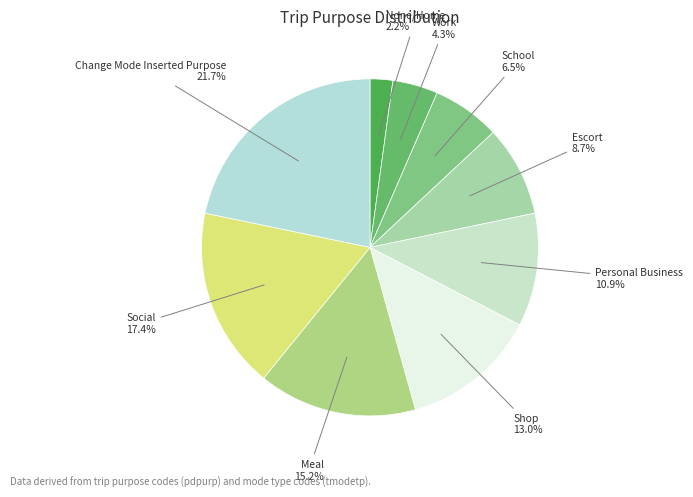

Rank the categories by value from highest to lowest.

Change Mode Inserted Purpose, Social, Meal, Shop, Personal Business, Escort, School, Work, None/Home